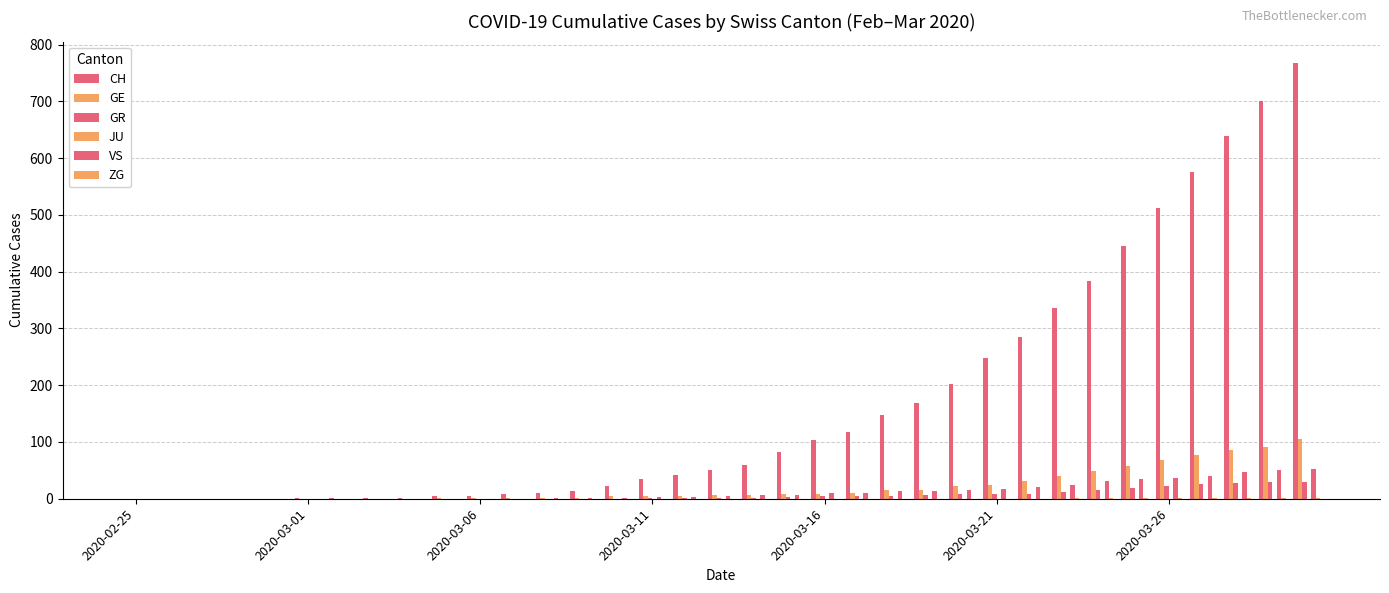

How many distinct data groups are displayed?

5